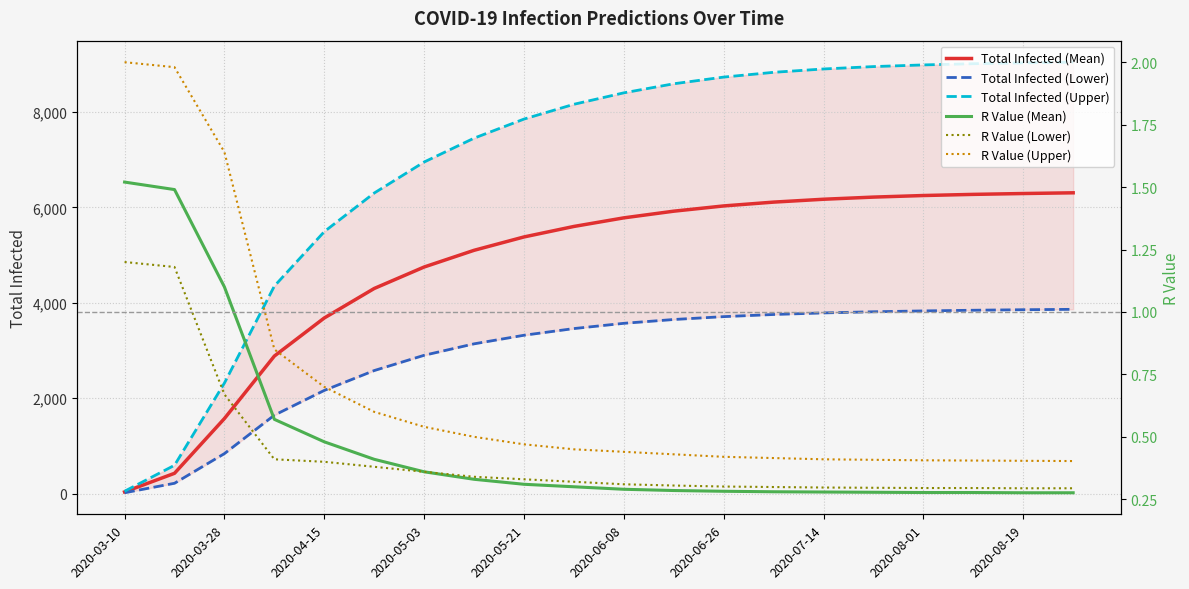

Reading left to right, list all the values displayed in this chart.

Total Infected (Mean): 37.0	427.0	1575.0	2884.0	3682.0	4300.0	4750.0	5100.0	5380.0	5600.0	5780.0	5920.0	6030.0	6110.0	6170.0	6215.0	6248.0	6272.0	6290.0	6305.0
Total Infected (Lower): 19.0	218.0	840.0	1645.0	2164.0	2580.0	2900.0	3140.0	3320.0	3460.0	3570.0	3650.0	3710.0	3755.0	3788.0	3812.0	3830.0	3844.0	3855.0	3863.0
Total Infected (Upper): 51.0	595.0	2319.0	4350.0	5491.0	6300.0	6950.0	7450.0	7850.0	8160.0	8400.0	8590.0	8730.0	8830.0	8900.0	8950.0	8985.0	9010.0	9028.0	9042.0
R Value (Mean): 1.5	1.5	1.1	0.6	0.5	0.4	0.4	0.3	0.3	0.3	0.3	0.3	0.3	0.3	0.3	0.3	0.3	0.3	0.3	0.3
R Value (Lower): 1.2	1.2	0.7	0.4	0.4	0.4	0.4	0.3	0.3	0.3	0.3	0.3	0.3	0.3	0.3	0.3	0.3	0.3	0.3	0.3
R Value (Upper): 2.0	2.0	1.6	0.8	0.7	0.6	0.5	0.5	0.5	0.5	0.4	0.4	0.4	0.4	0.4	0.4	0.4	0.4	0.4	0.4